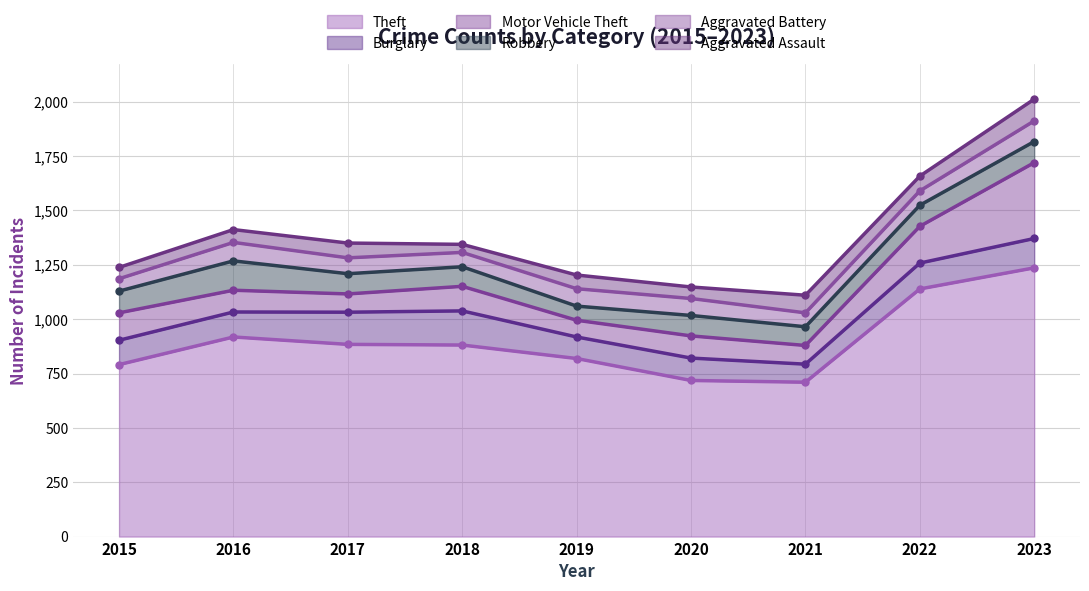

What is the total value across all series at 2020?

1148